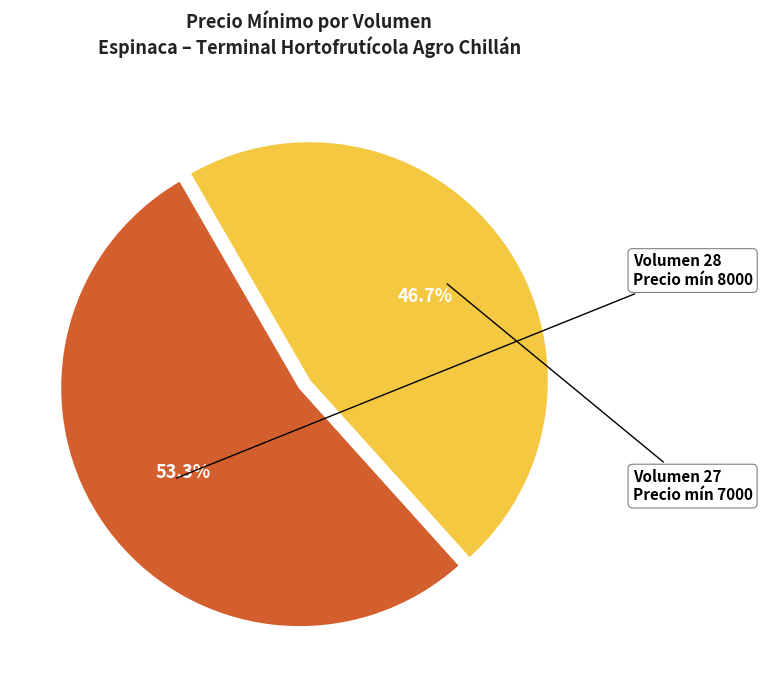

Is there any slice that represents more than half of the pie?

Yes